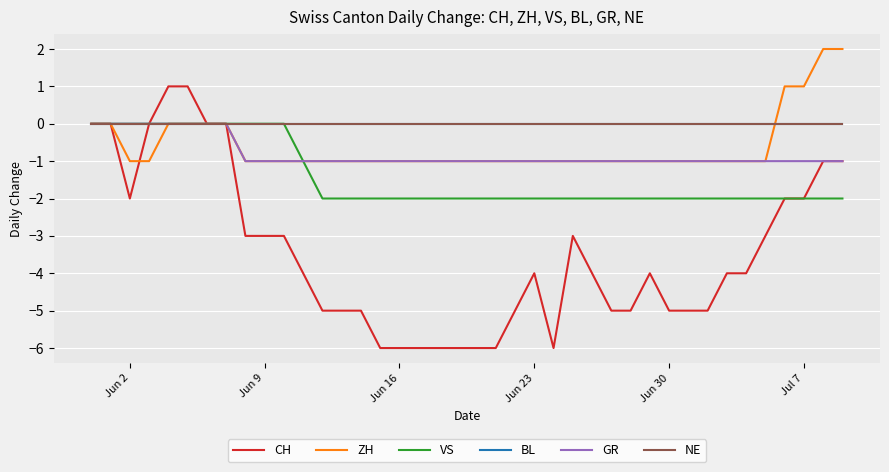

What is the sum of all ZH values?

-24